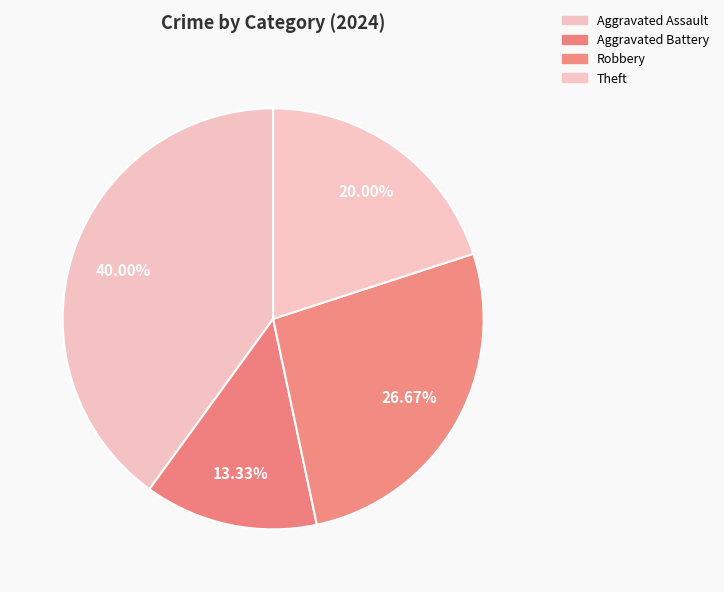

How many segments does this pie chart have?

4